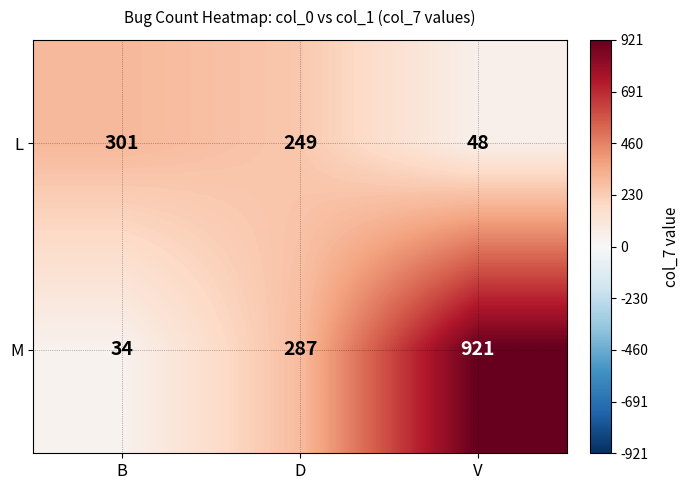

The M series shows 377 at V. True or false?

False